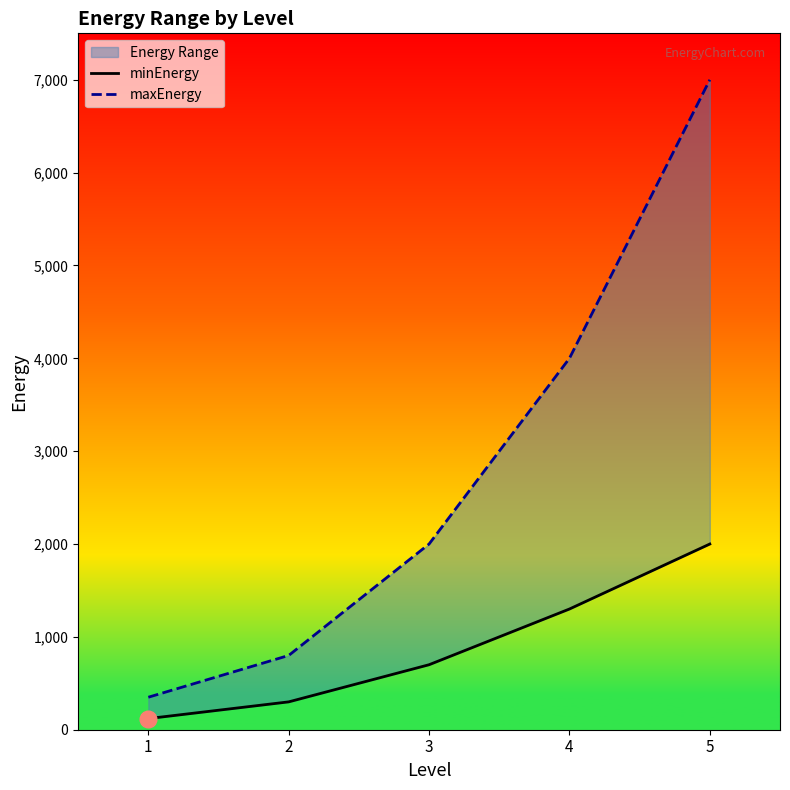

True or false: minEnergy has a value of 1300 at 4.

True